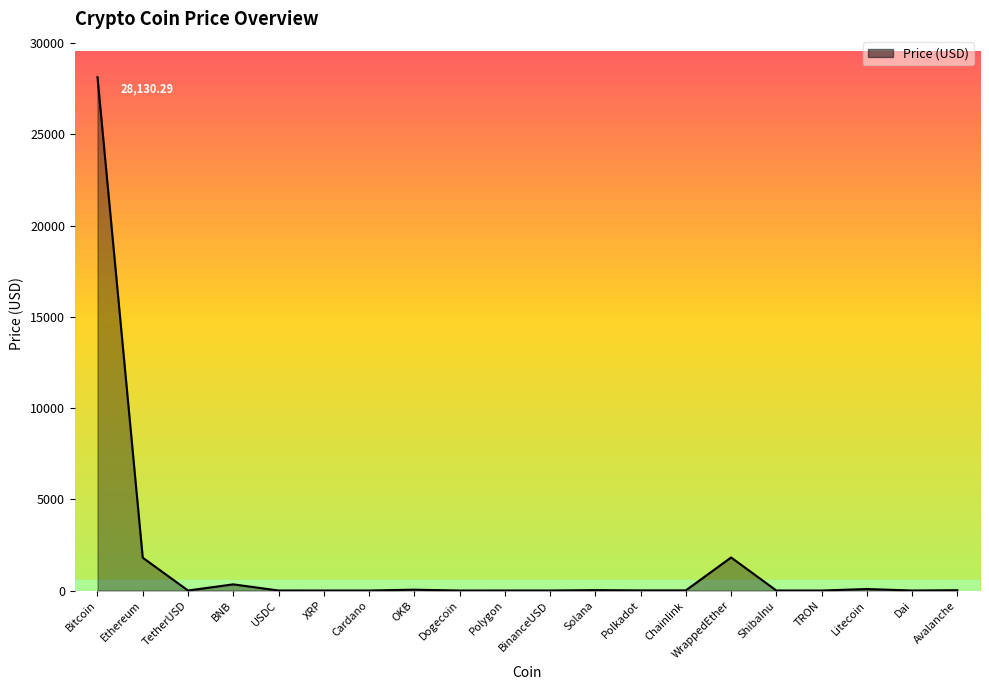

Between Ethereum and Dogecoin, which is larger?

Ethereum